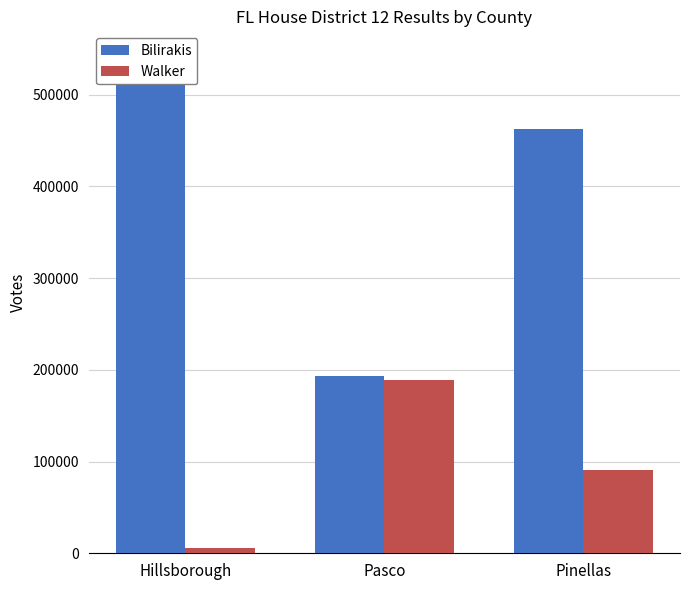

What is the value of the Bilirakis bar at the 2nd from the left?

193701